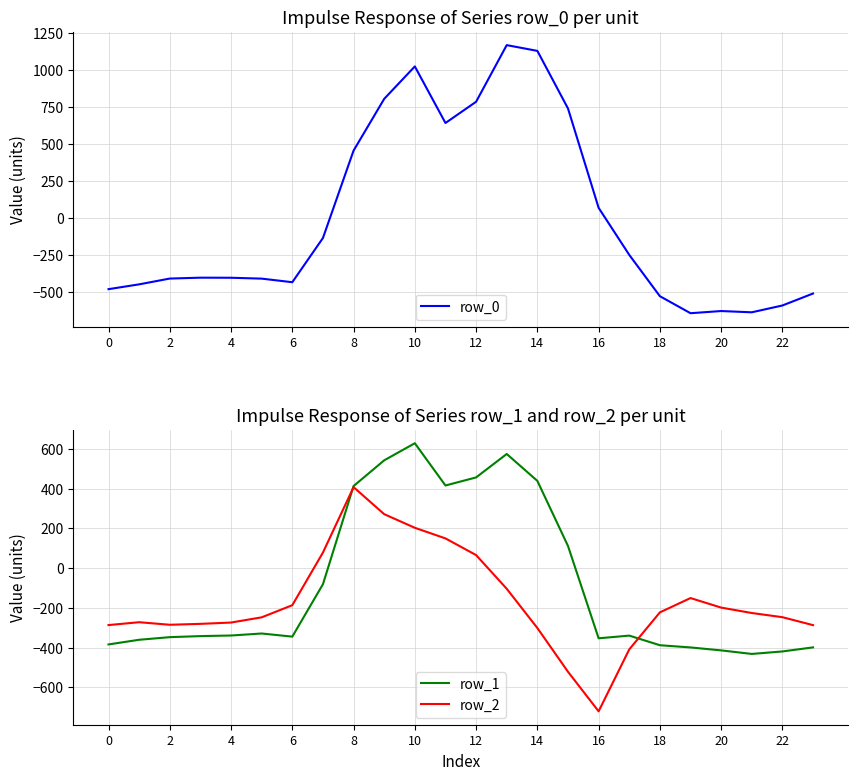

What is the sum of the row_1 values at 12 and 8?

868.6